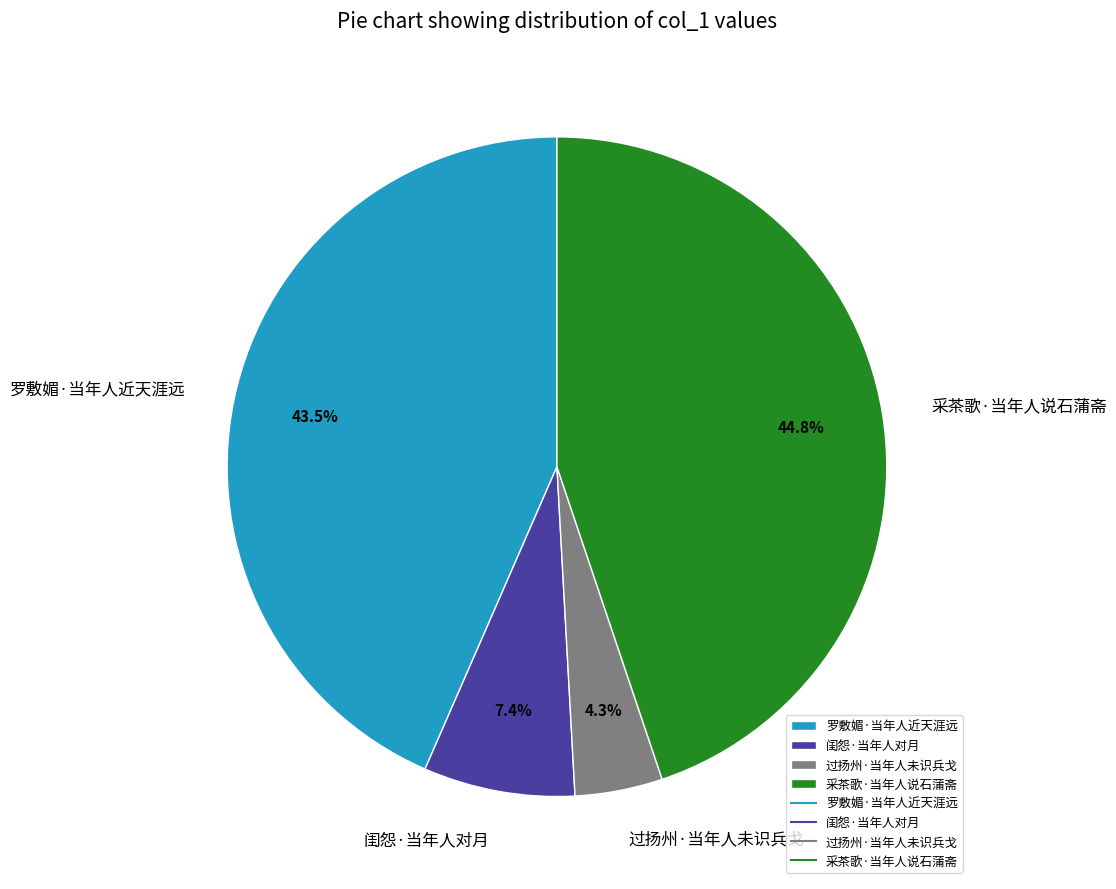

To the nearest percent, what percentage of the pie is 采茶歌·当年人说石蒲斋?

45%